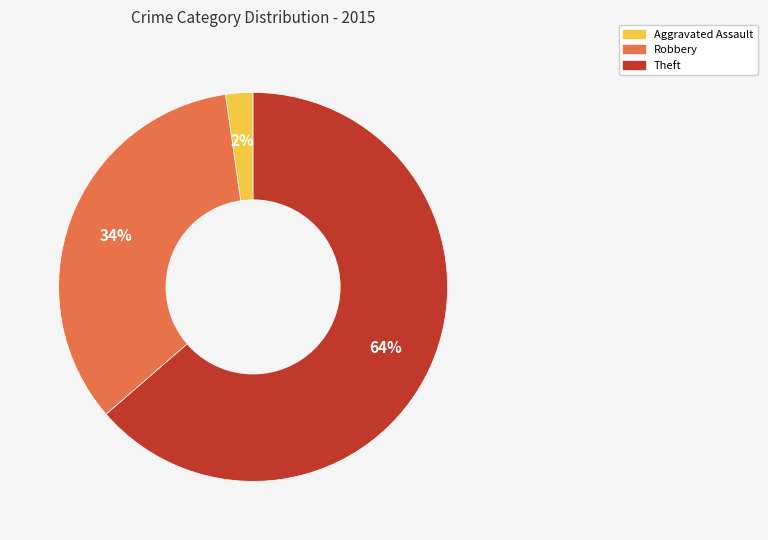

How many segments does this pie chart have?

3